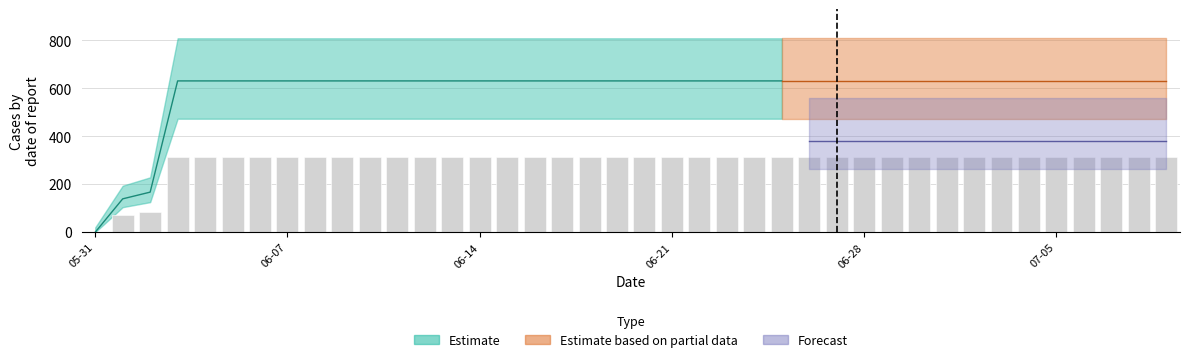

List the labels in order of value, smallest first.

2020-05-31, 2020-06-01, 2020-06-02, 2020-06-03, 2020-06-04, 2020-06-05, 2020-06-06, 2020-06-07, 2020-06-08, 2020-06-09, 2020-06-10, 2020-06-11, 2020-06-12, 2020-06-13, 2020-06-14, 2020-06-15, 2020-06-16, 2020-06-17, 2020-06-18, 2020-06-19, 2020-06-20, 2020-06-21, 2020-06-22, 2020-06-23, 2020-06-24, 2020-06-25, 2020-06-26, 2020-06-27, 2020-06-28, 2020-06-29, 2020-06-30, 2020-07-01, 2020-07-02, 2020-07-03, 2020-07-04, 2020-07-05, 2020-07-06, 2020-07-07, 2020-07-08, 2020-07-09